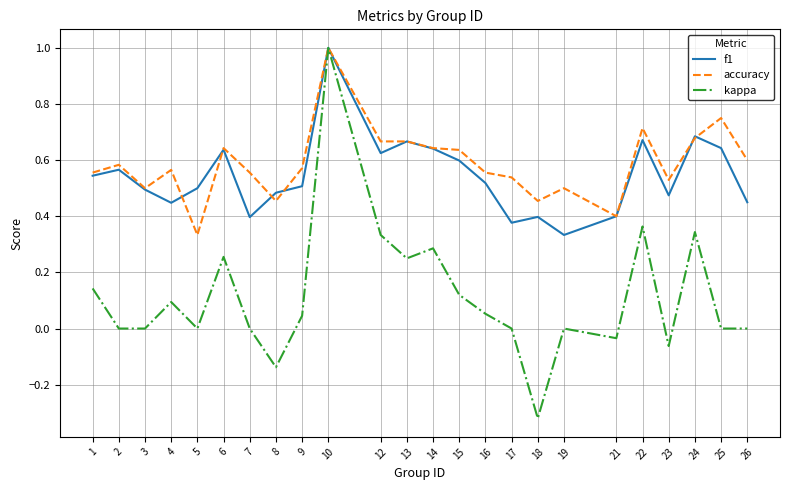

How many categories are shown in the chart?

24